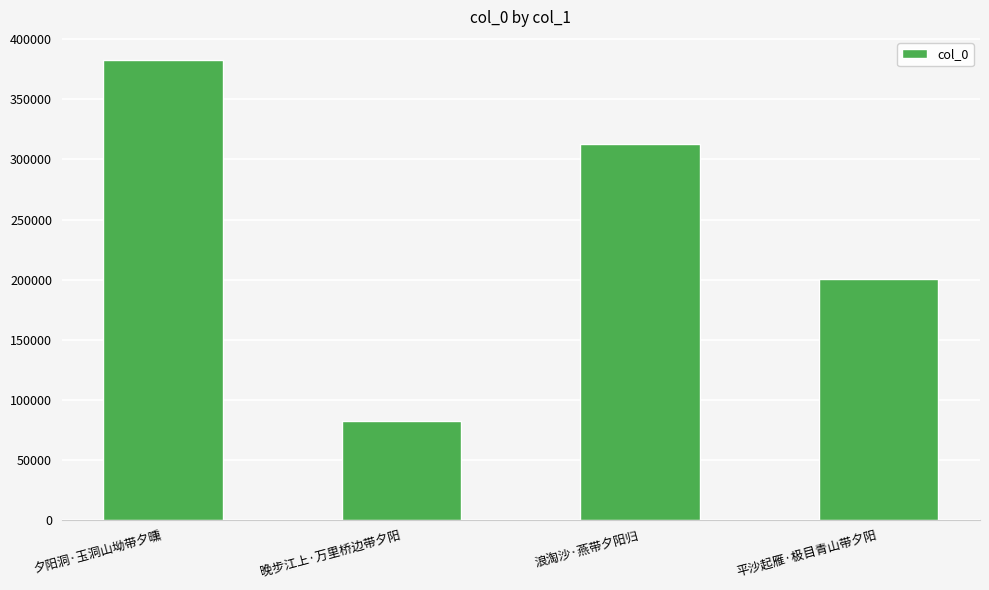

At which label does the data first exceed 312876?

夕阳洞·玉洞山坳带夕曛